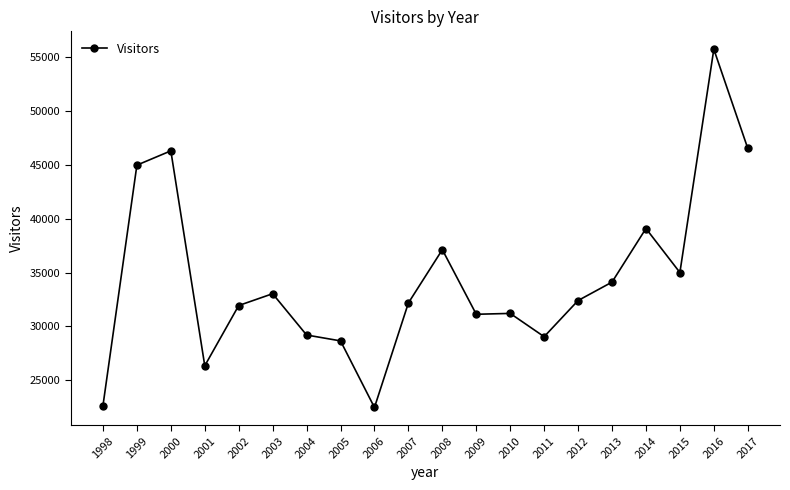

True or false: there are more than 2 points higher than both neighbors.

True